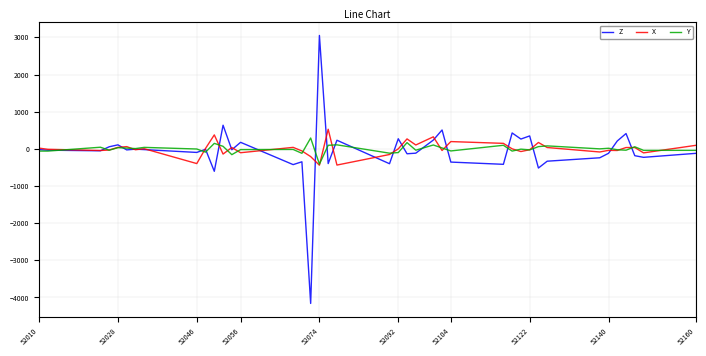

What is the difference between the maximum and minimum values in the X series?

968